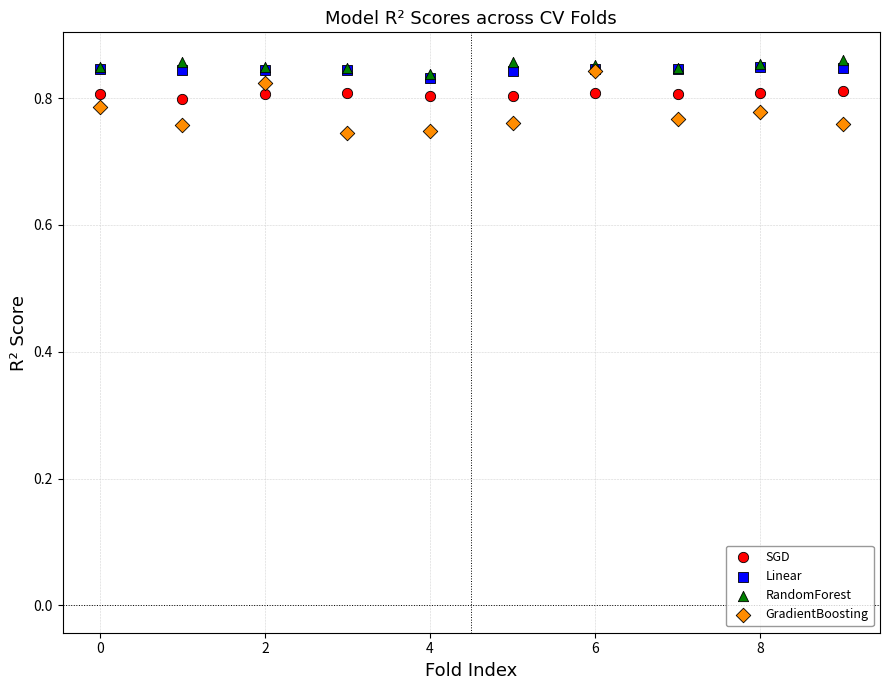

Which series has the widest spread of Y values?

GradientBoosting